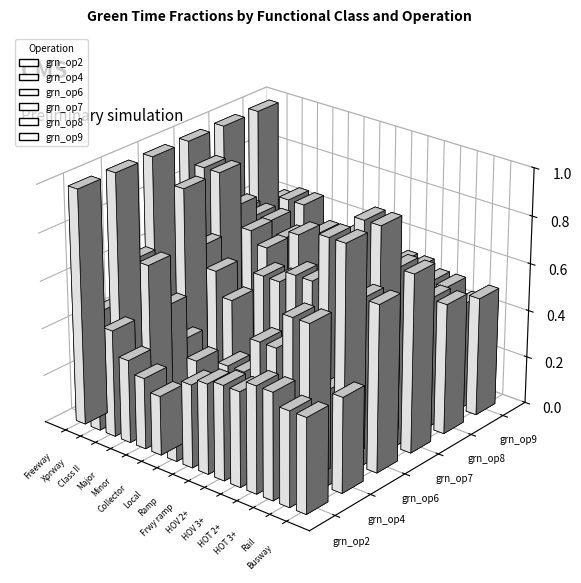

What position from the right is HOV 3+?

5